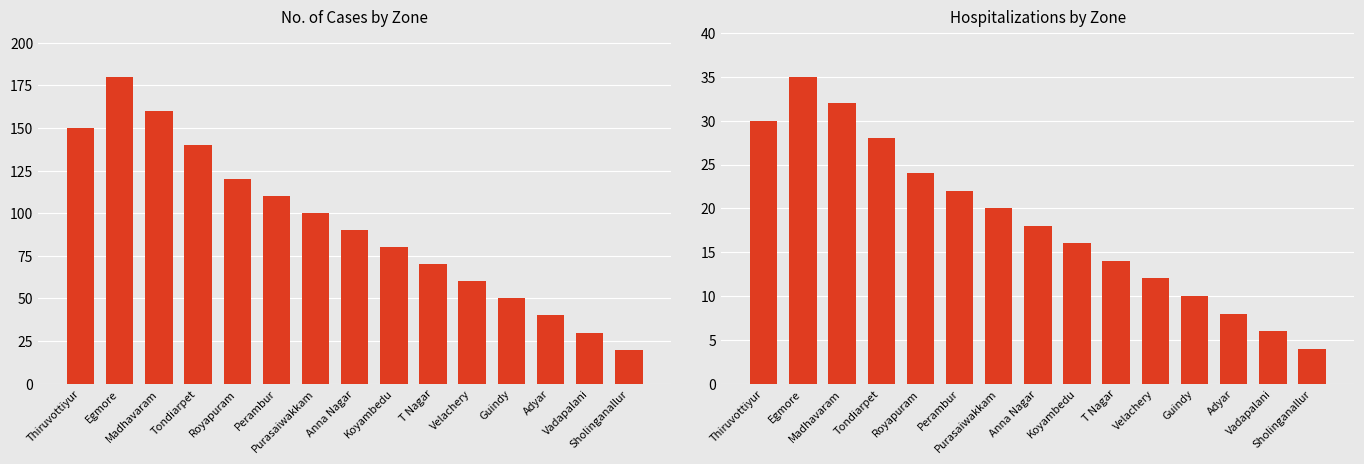

How many bars are there in total?

30